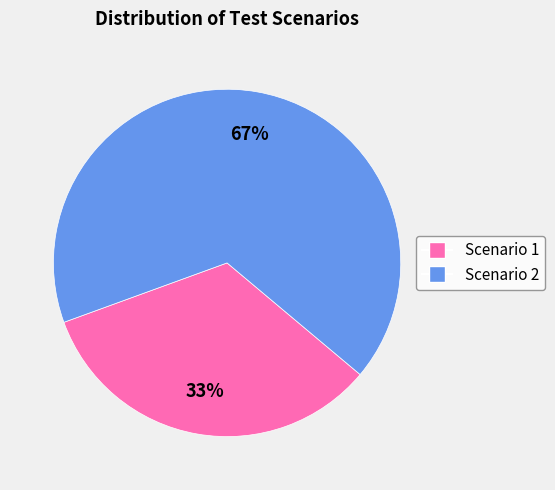

To the nearest percent, what is the average slice percentage?

50%